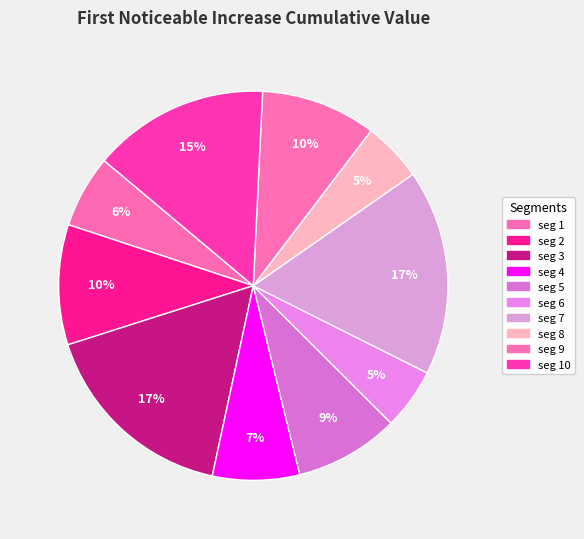

Which slice is the smallest?

signal segment 8